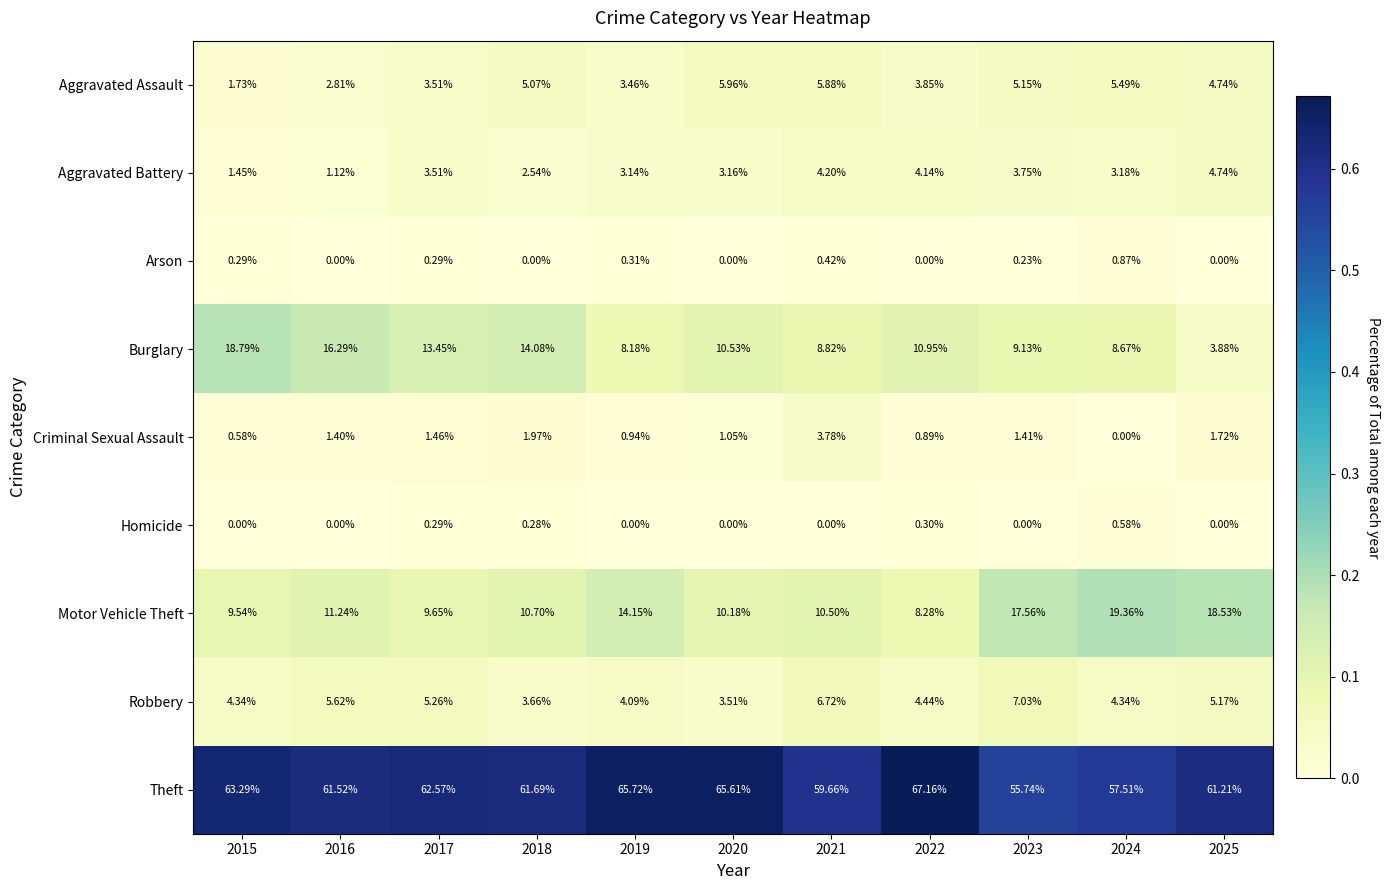

At 2021, list the series in order from largest to smallest.

Theft, Motor Vehicle Theft, Burglary, Robbery, Aggravated Assault, Aggravated Battery, Criminal Sexual Assault, Arson, Homicide